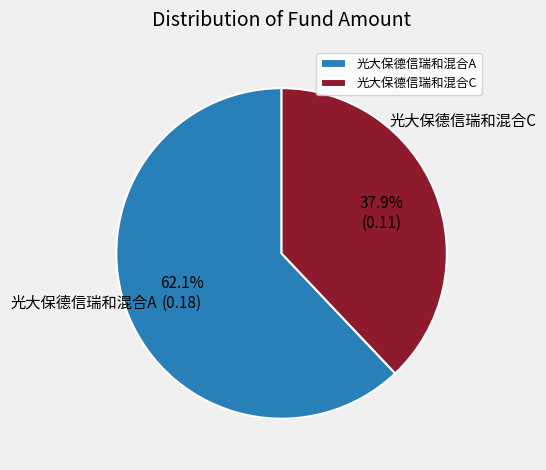

Rank the categories by value from highest to lowest.

光大保德信瑞和混合A, 光大保德信瑞和混合C